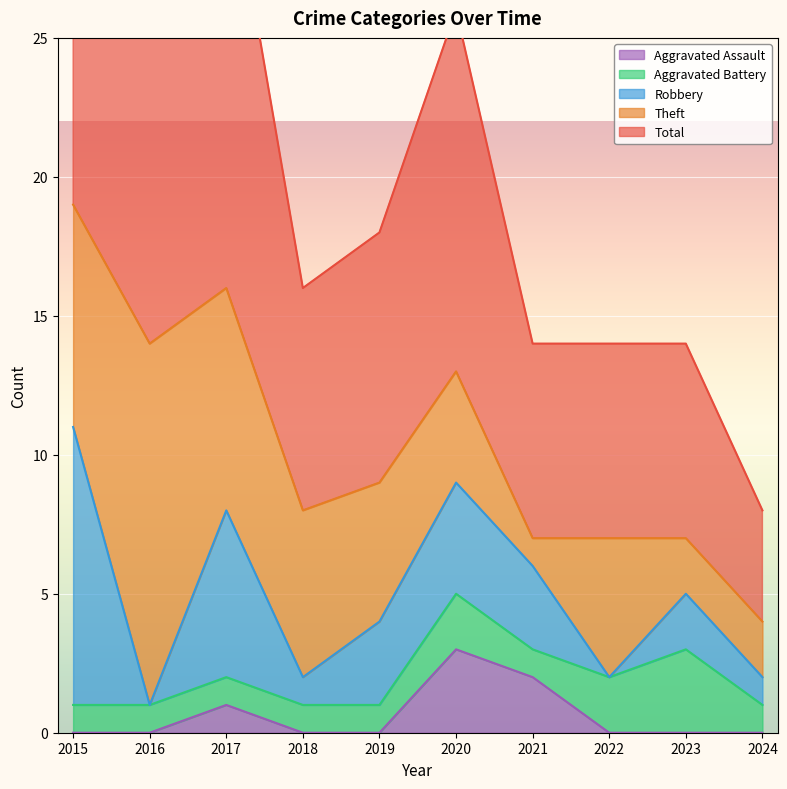

Reading left to right, extract all data points from this chart.

Aggravated Assault: 2015=0	2016=0	2017=1	2018=0	2019=0	2020=3	2021=2	2022=0	2023=0	2024=0
Aggravated Battery: 2015=1	2016=1	2017=1	2018=1	2019=1	2020=2	2021=1	2022=2	2023=3	2024=1
Robbery: 2015=10	2016=0	2017=6	2018=1	2019=3	2020=4	2021=3	2022=0	2023=2	2024=1
Theft: 2015=8	2016=13	2017=8	2018=6	2019=5	2020=4	2021=1	2022=5	2023=2	2024=2
Total: 2015=20	2016=14	2017=16	2018=8	2019=9	2020=13	2021=7	2022=7	2023=7	2024=4